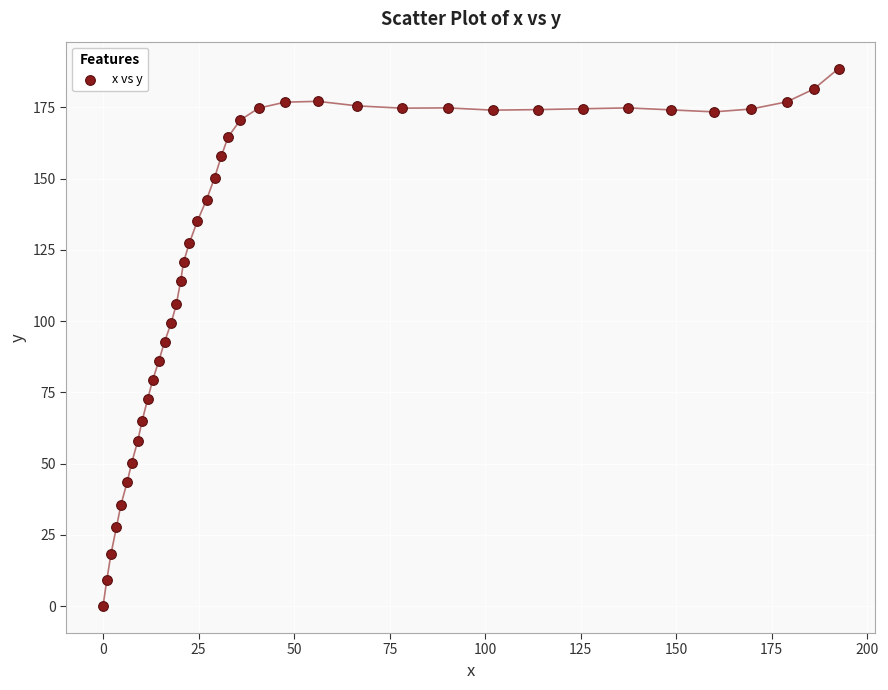

What is the range of Y values (max minus min)?

188.6